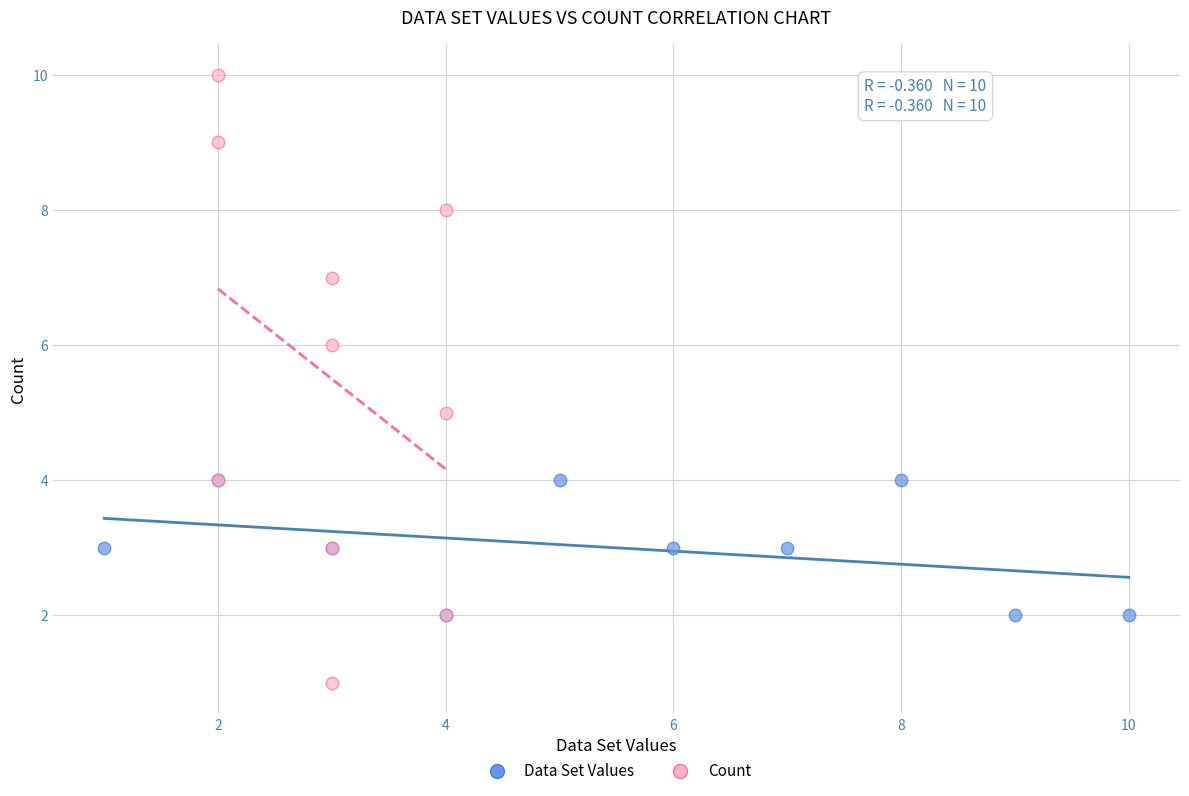

Which series has the largest Y range (max minus min)?

Count